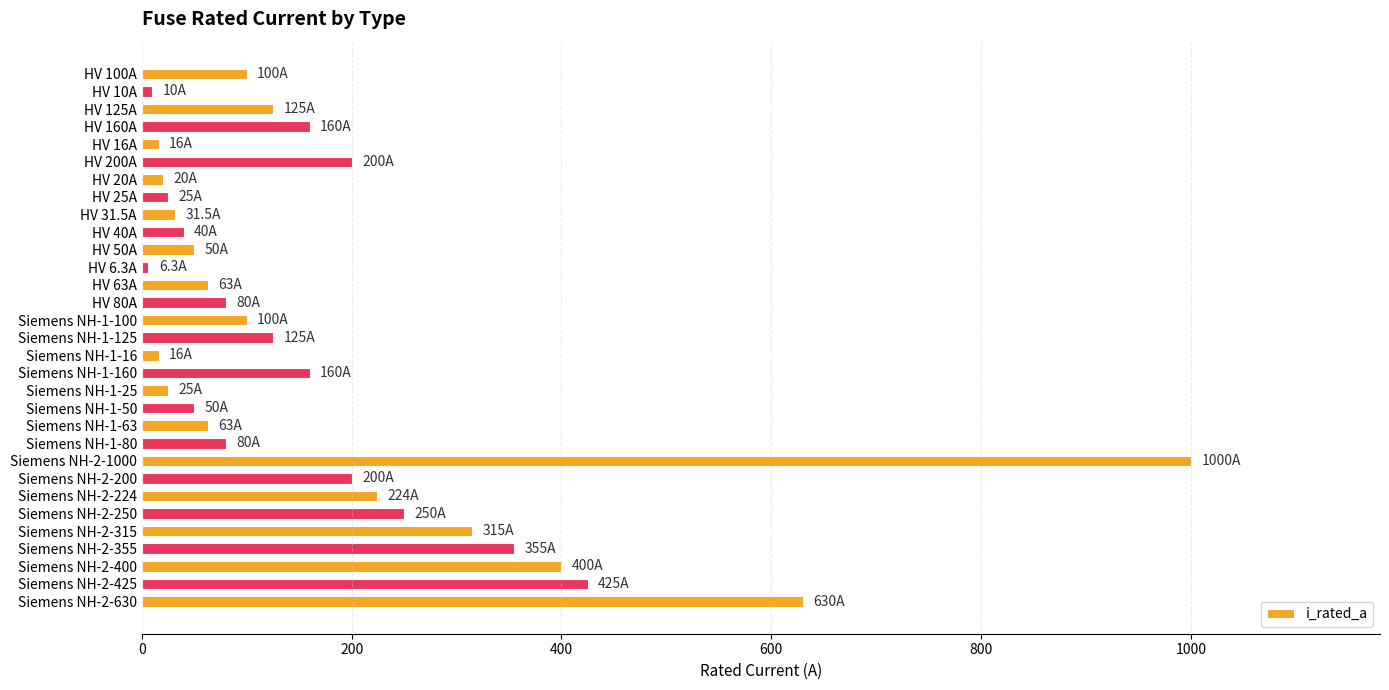

What is the label of the 6th bar from the bottom?

Siemens NH-2-250